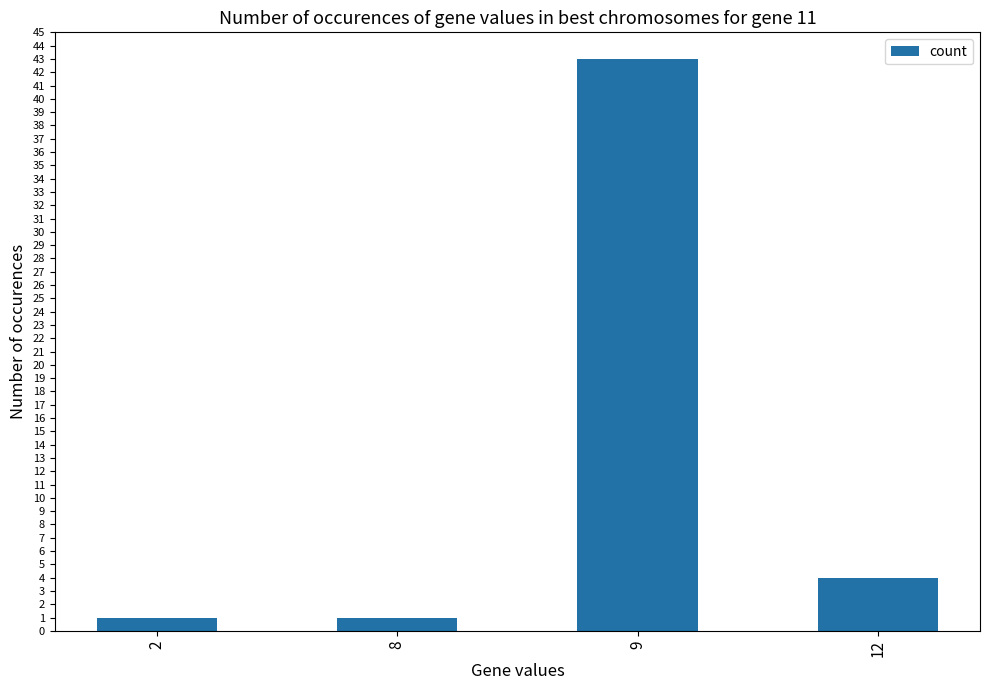

At which category does the chart reach its peak across all series?

9